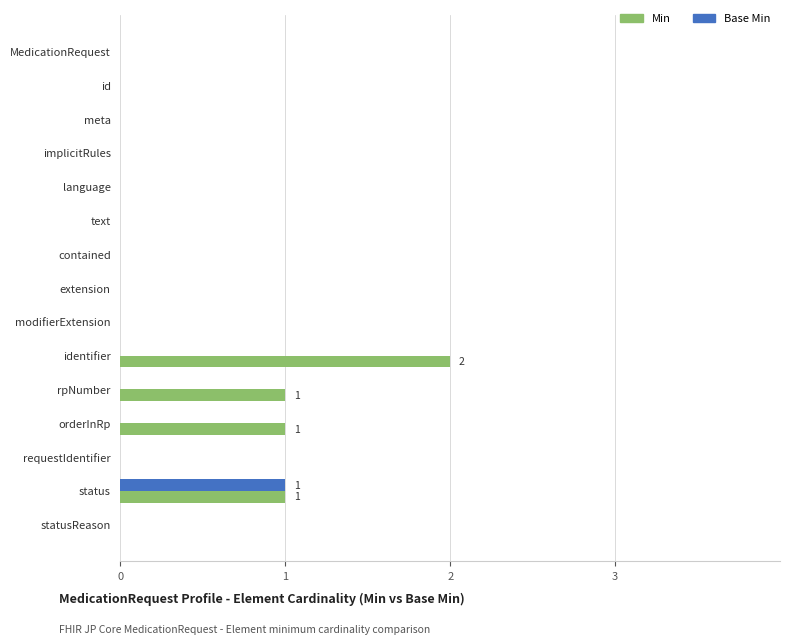

What are all the series names shown in the legend?

Min, Base Min